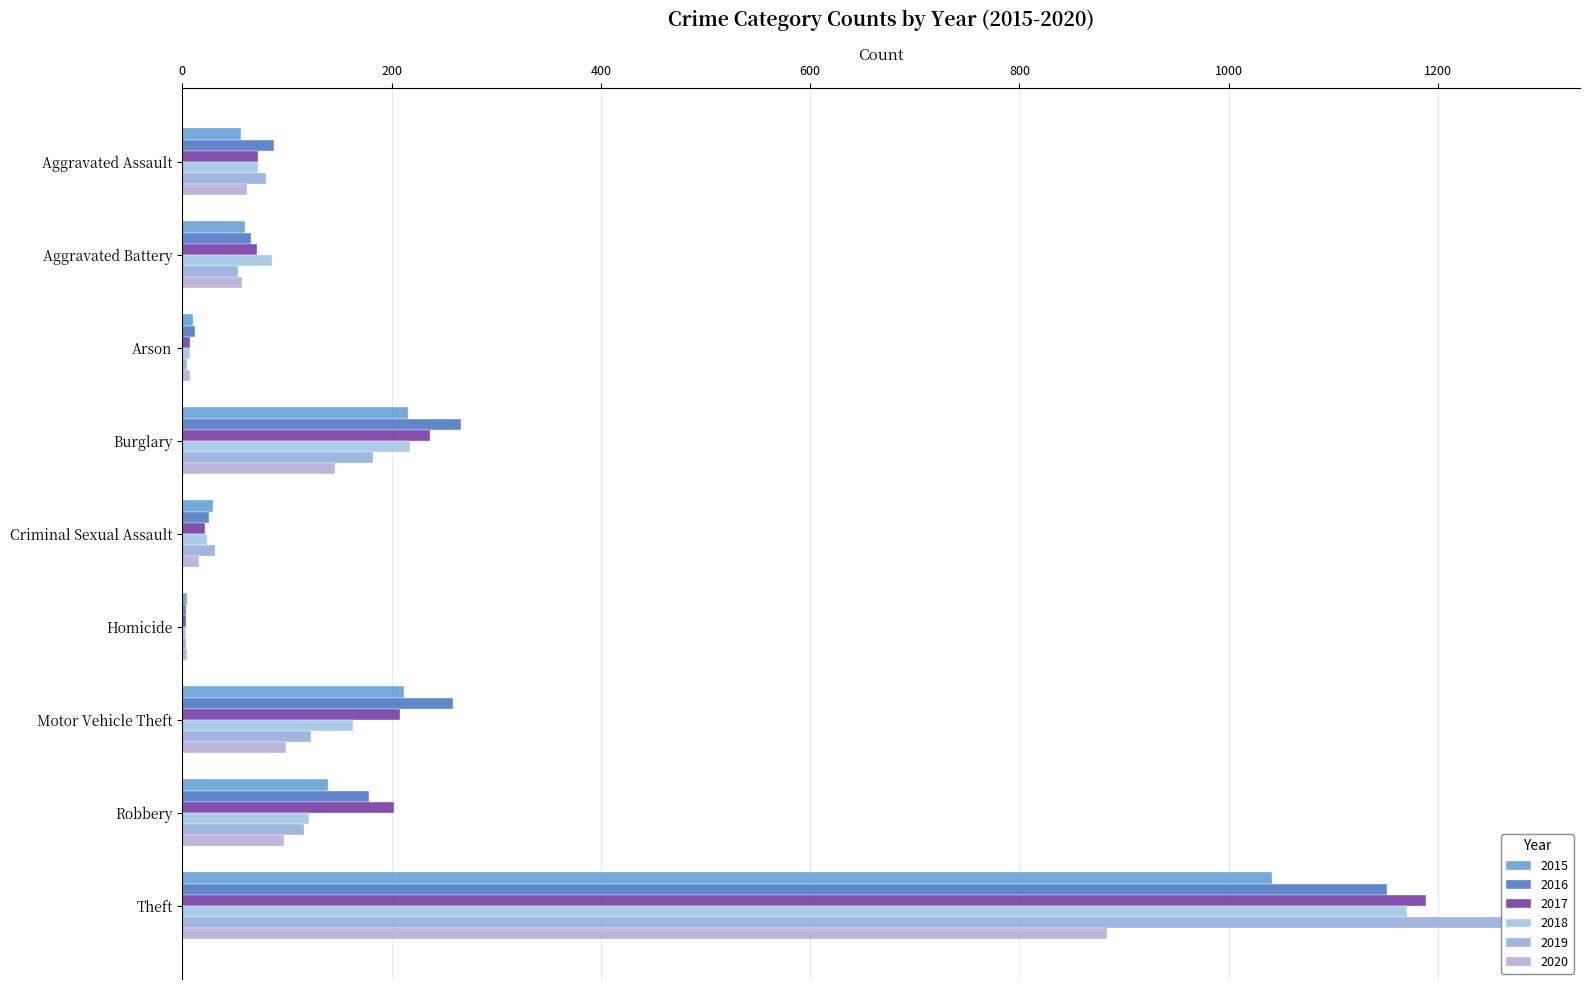

Which series has the widest spread of values?

2019